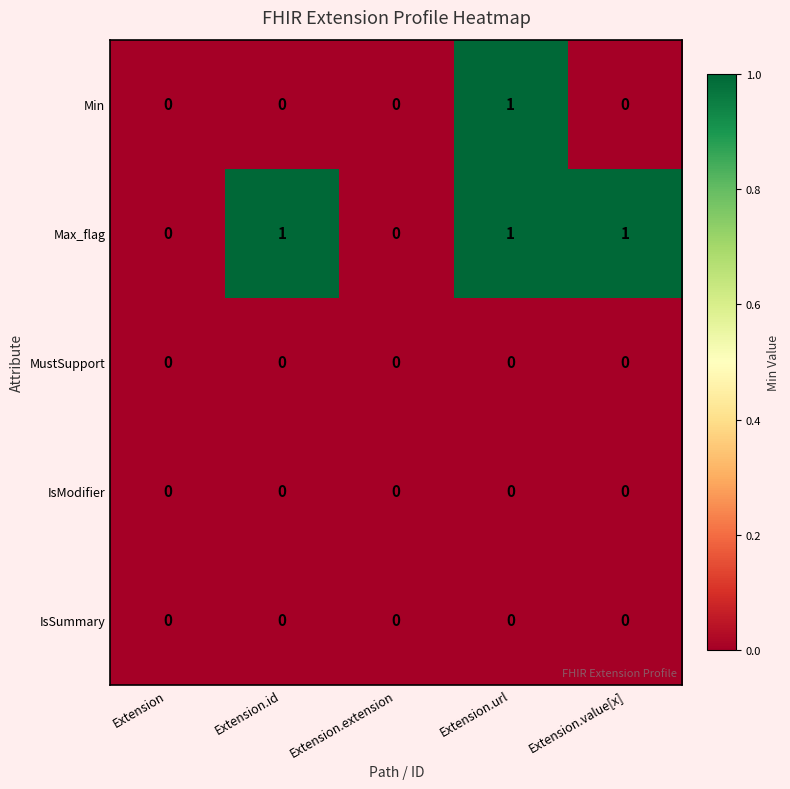

Which series changed the most between Extension.id and Extension.extension?

Max_flag